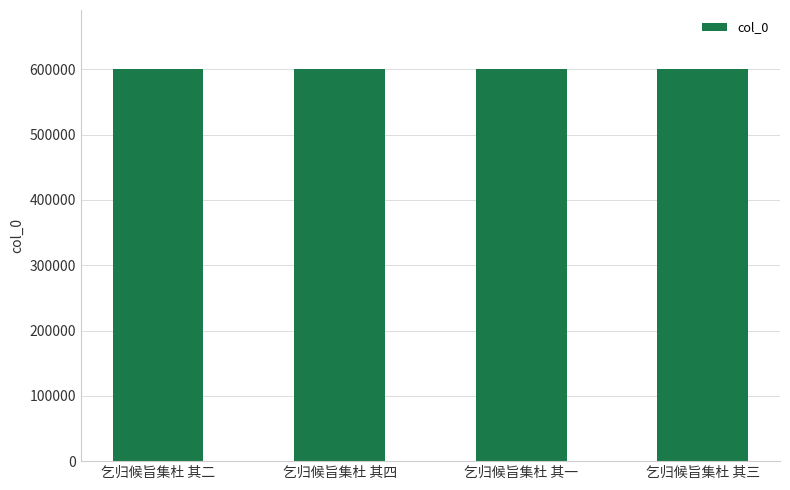

The value at 乞归候旨集杜 其二 is 600655. True or false?

True